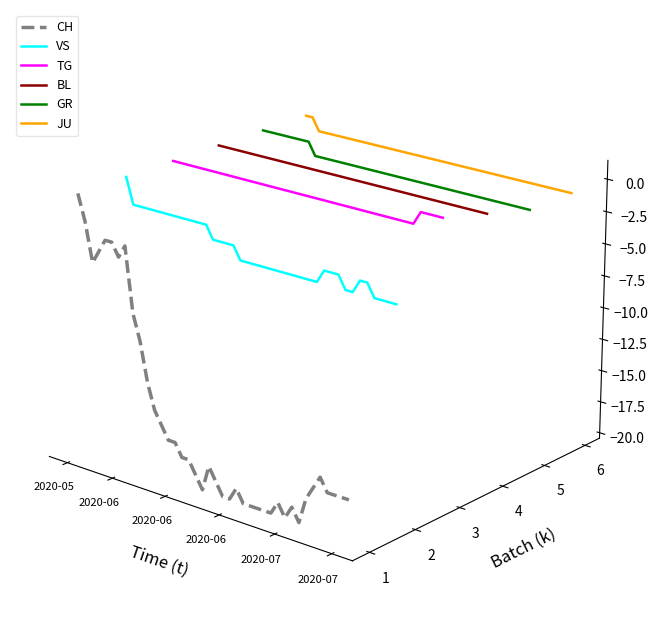

The GR series shows 0.1 at 20. True or false?

False